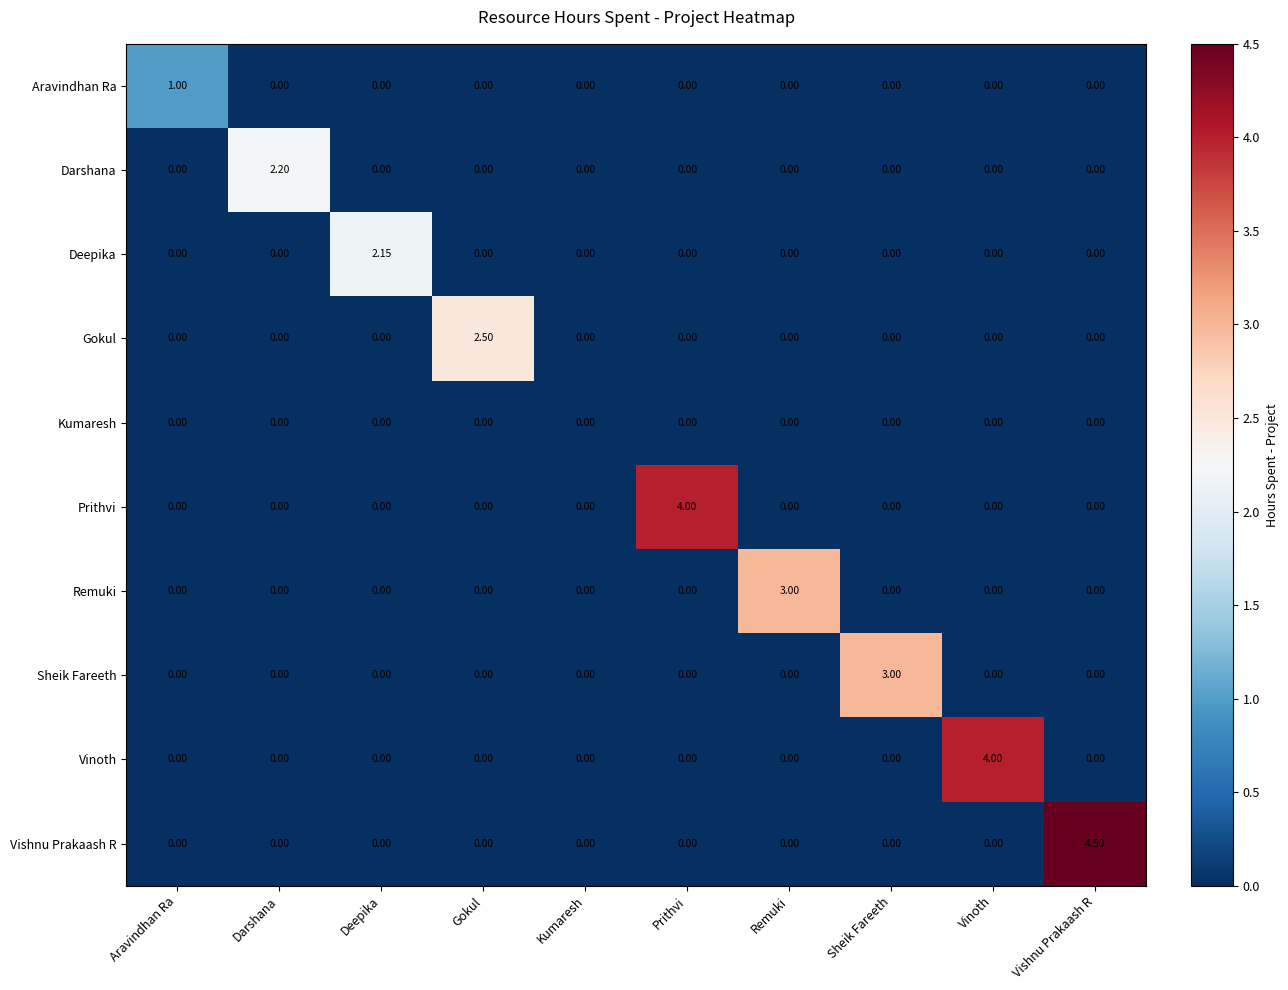

What is the total value across all series at Sheik Fareeth?

3.0